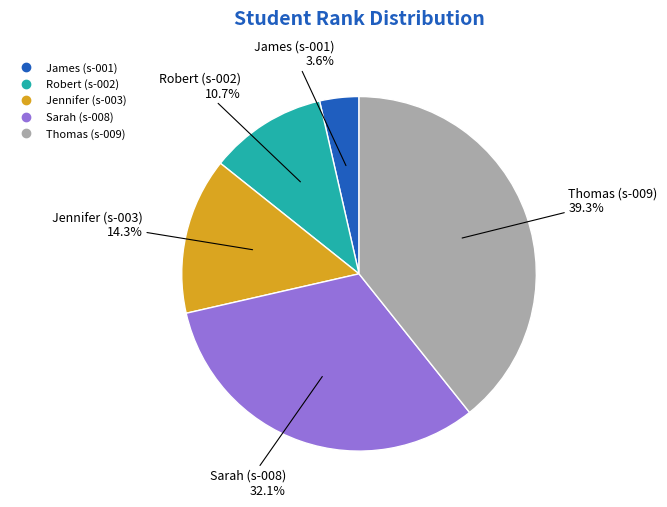

Is Sarah (s-008) the majority of the pie?

No